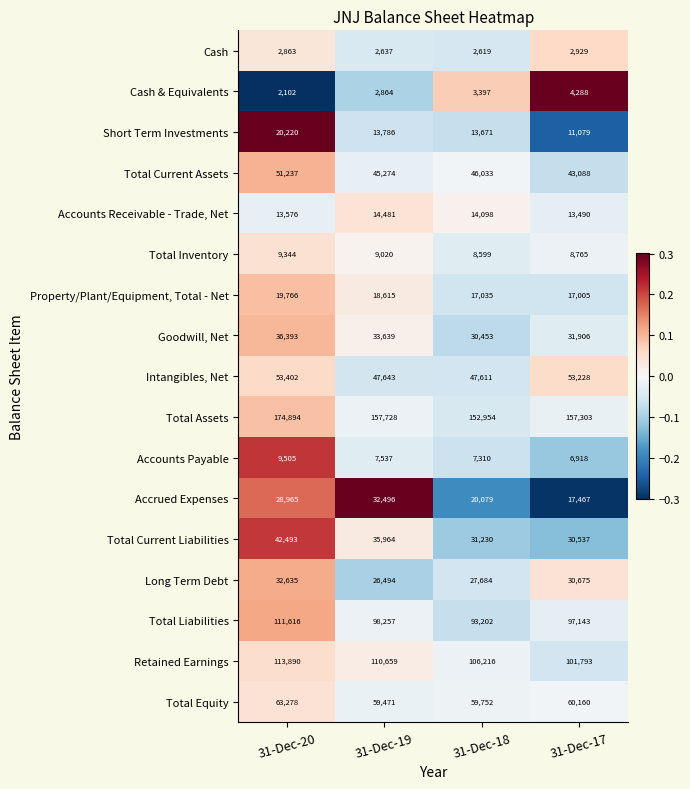

How many categories are shown in the chart?

4